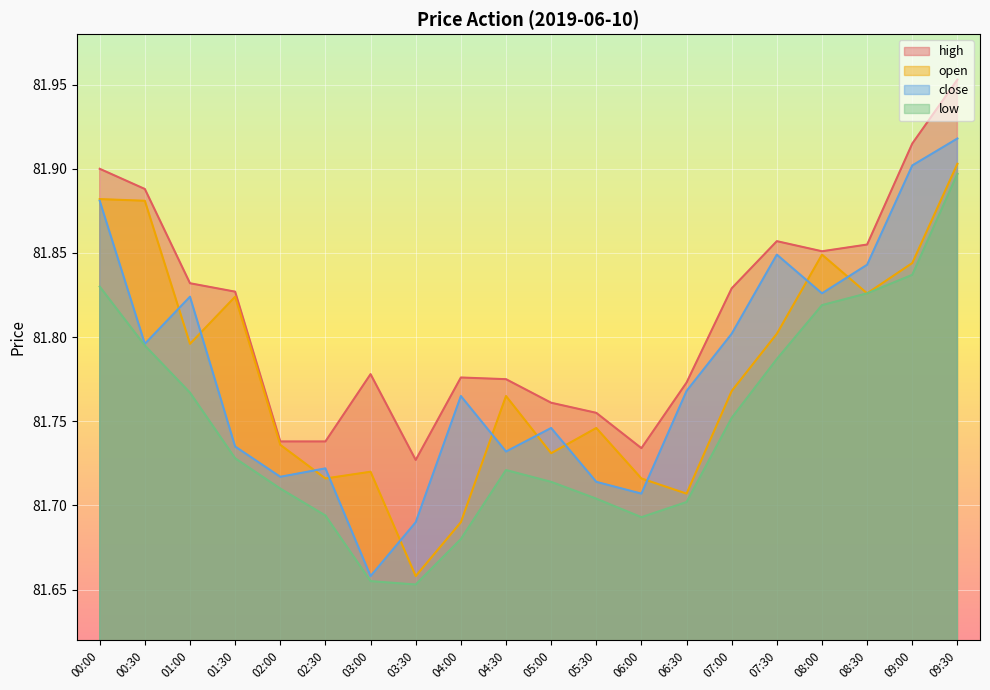

At 09:30, list the series in order from smallest to largest.

low, open, close, high